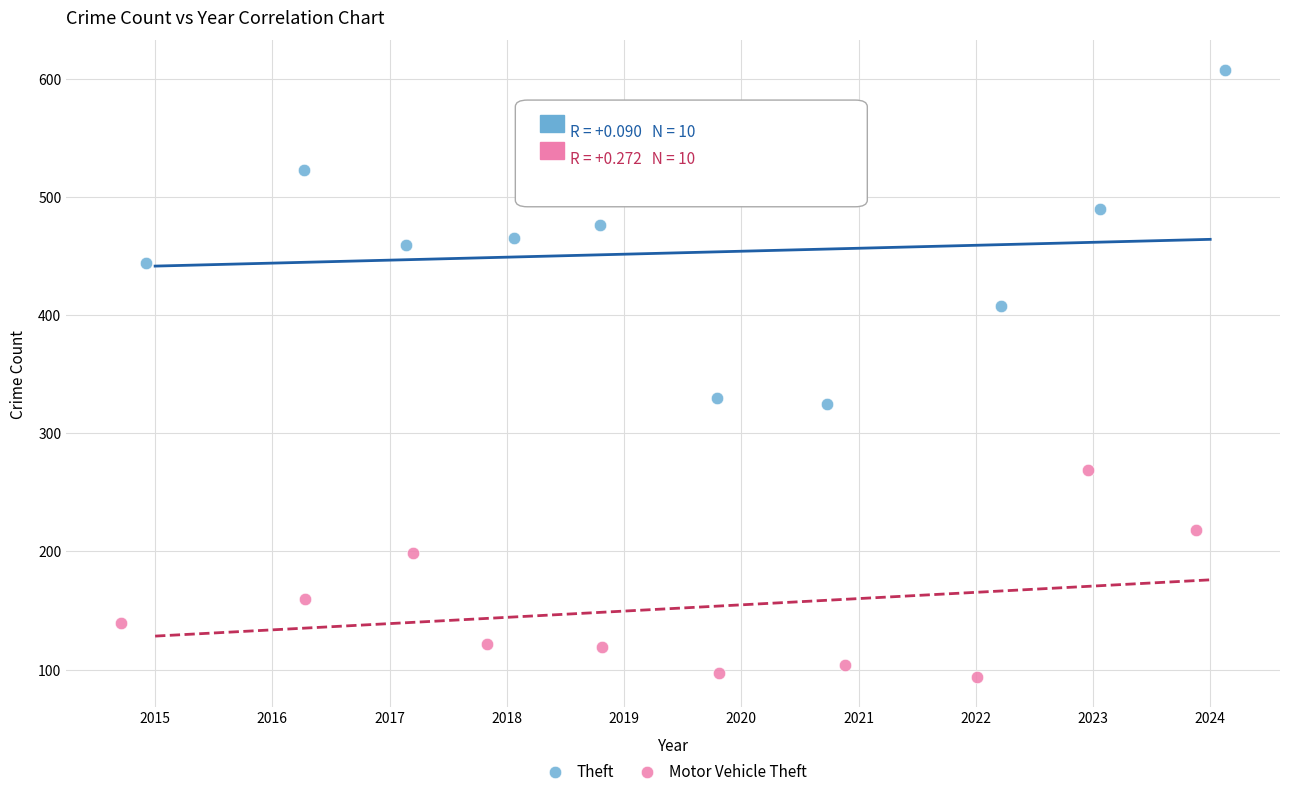

Which series contains the highest Y value?

Theft